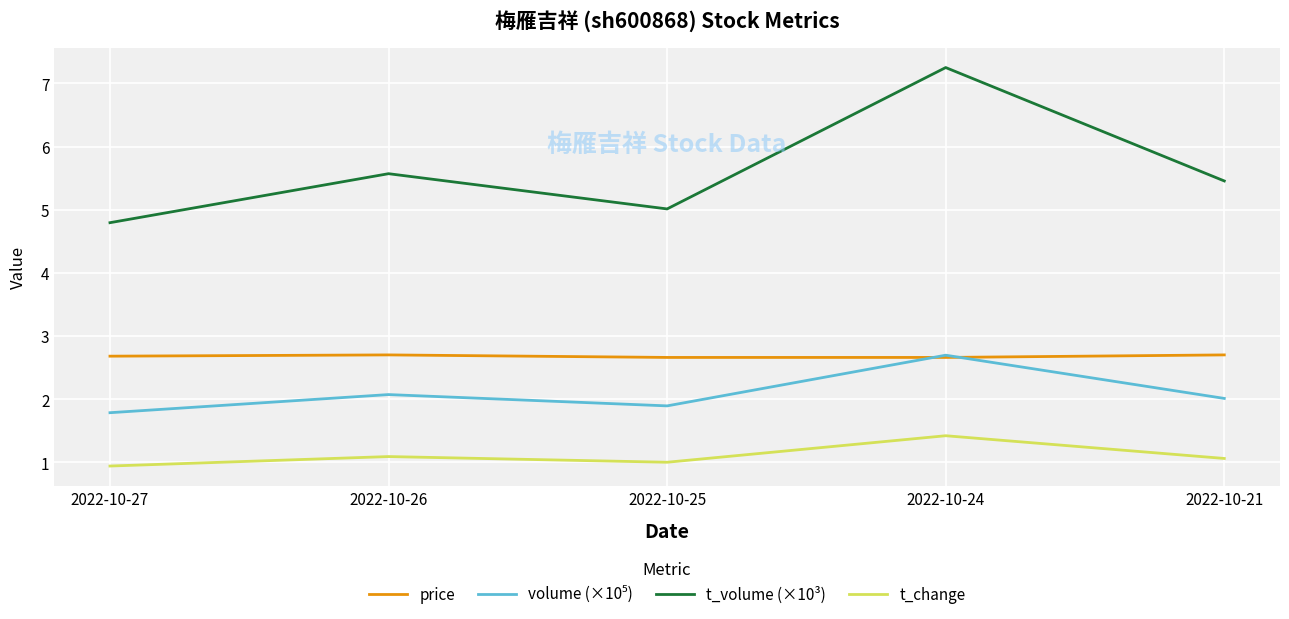

Does the chart display data point markers on the line(s)?

No